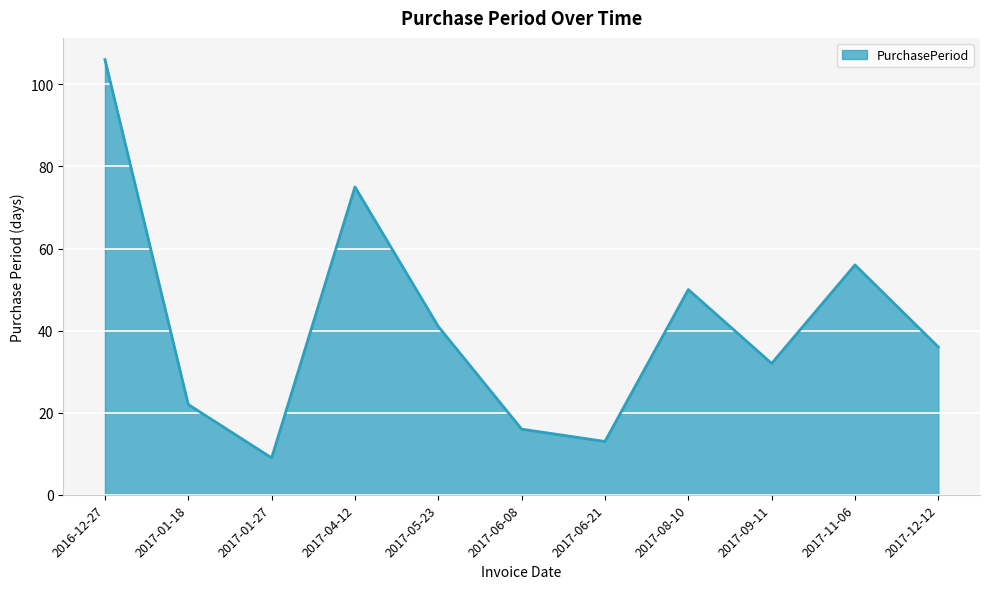

Reading left to right, list all the values displayed in this chart.

2016-12-27=106	2017-01-18=22	2017-01-27=9	2017-04-12=75	2017-05-23=41	2017-06-08=16	2017-06-21=13	2017-08-10=50	2017-09-11=32	2017-11-06=56	2017-12-12=36